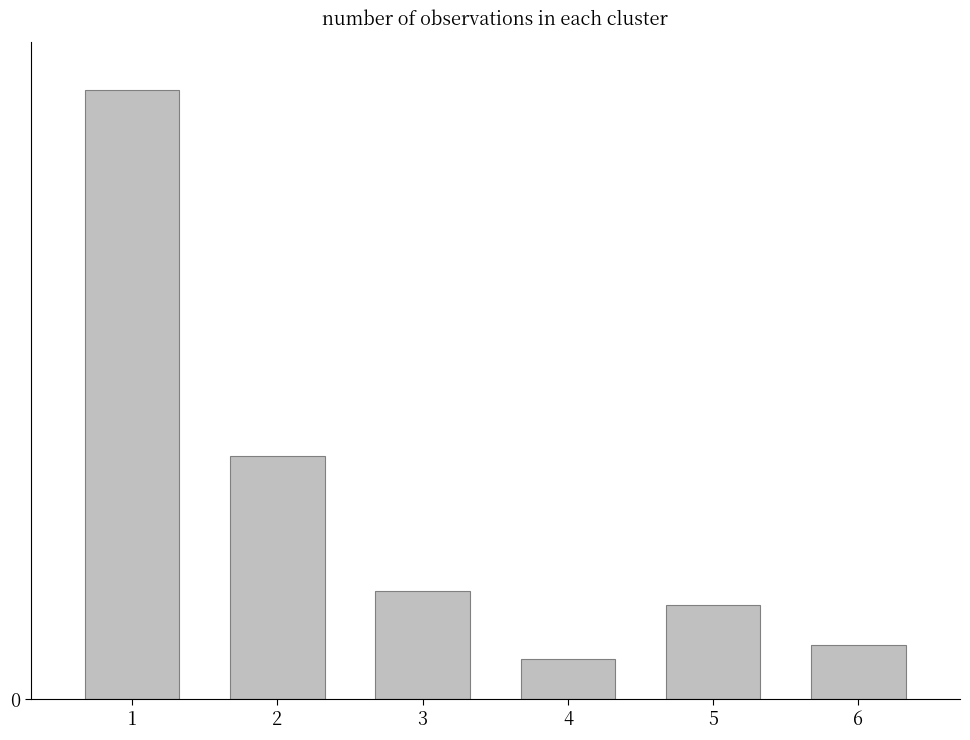

What is the maximum value shown in the chart?

45